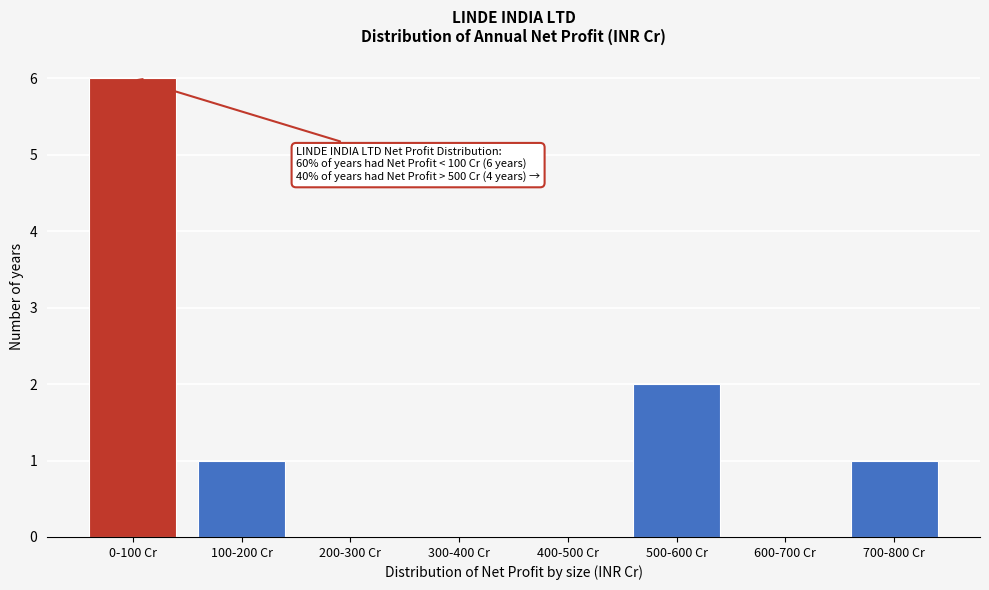

Reading right to left, list all the values displayed in this chart.

700-800 Cr=1	600-700 Cr=0	500-600 Cr=2	400-500 Cr=0	300-400 Cr=0	200-300 Cr=0	100-200 Cr=1	0-100 Cr=6